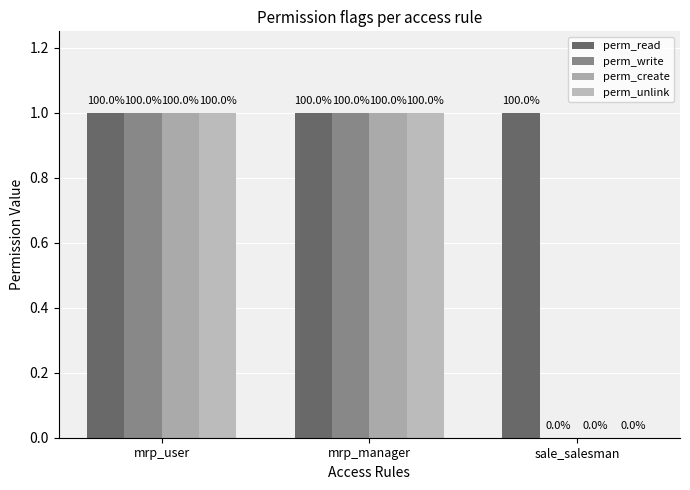

List the series in order of their peak value, highest first.

perm_read, perm_write, perm_create, perm_unlink